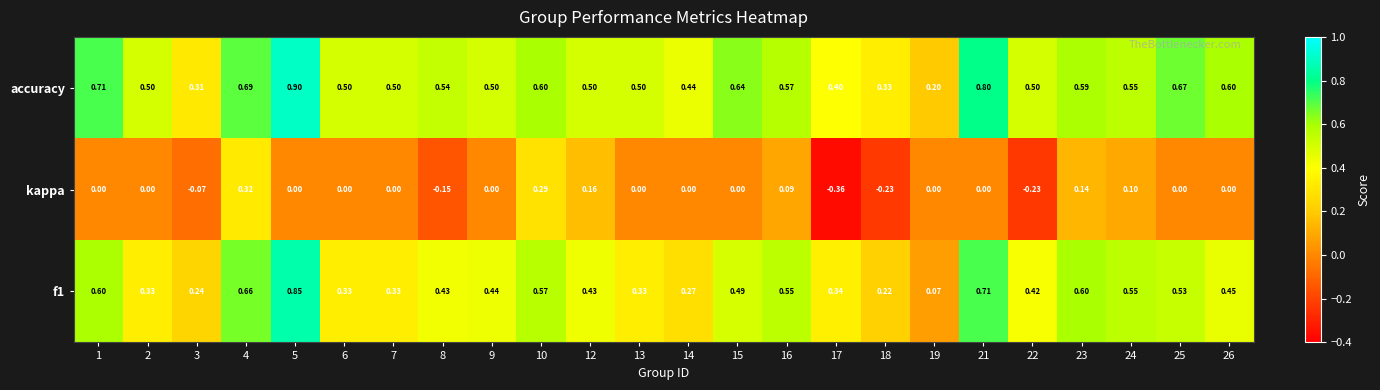

Is the value of f1 at 22 greater than the value of kappa at 1?

Yes